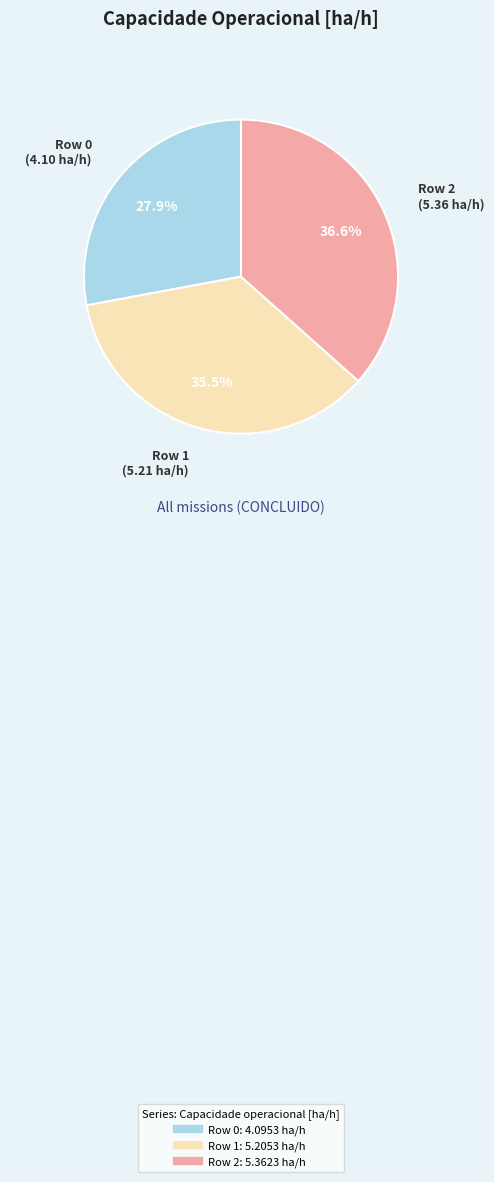

Is there a majority slice in this chart?

No